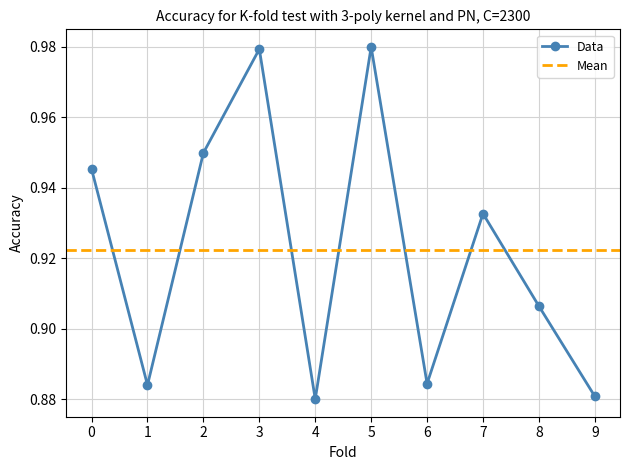

What is the minimum value shown in the chart?

0.9